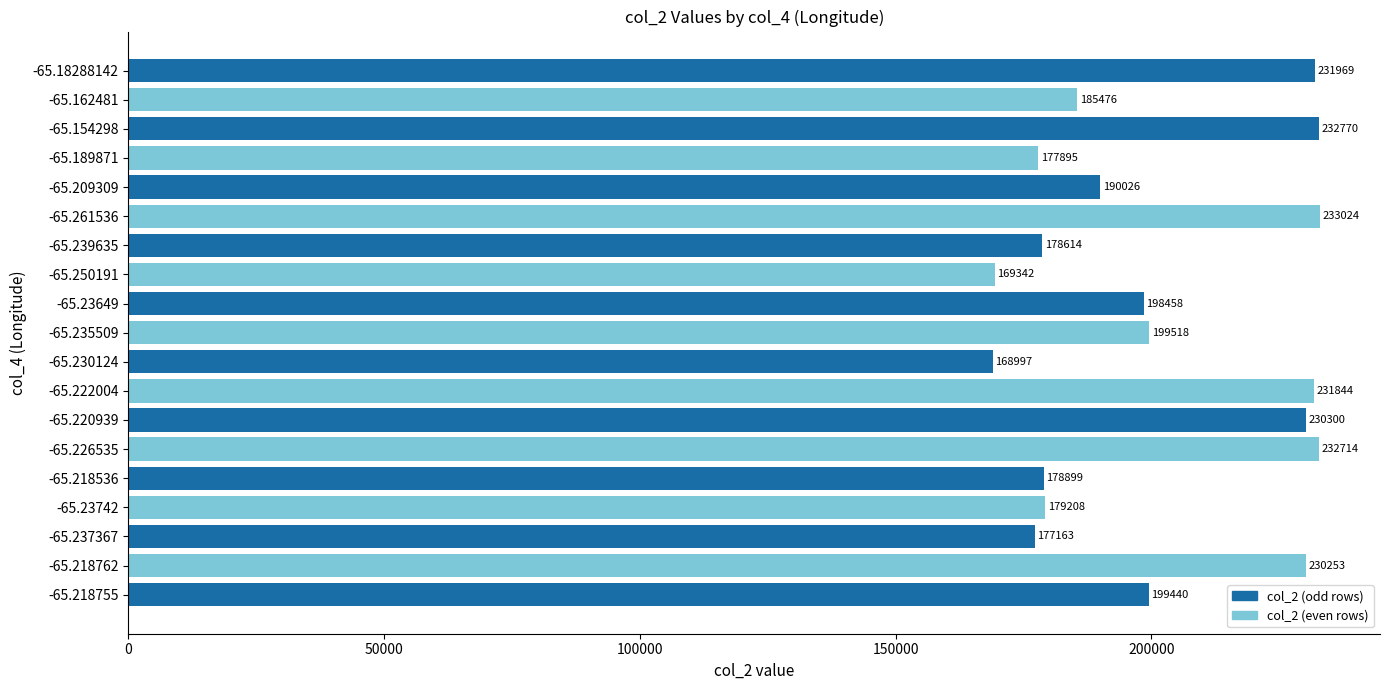

Are the bars horizontal?

Yes